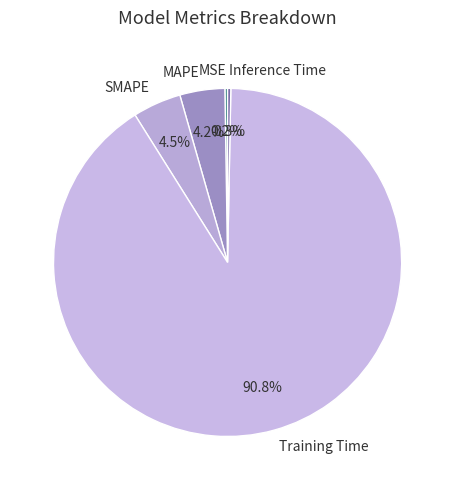

True or false: MAPE accounts for 4% of the total.

True